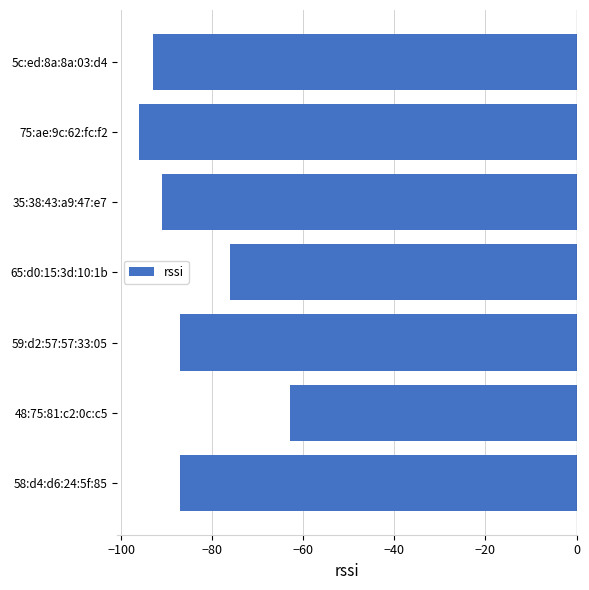

Which label corresponds to the smallest value in the chart?

75:ae:9c:62:fc:f2